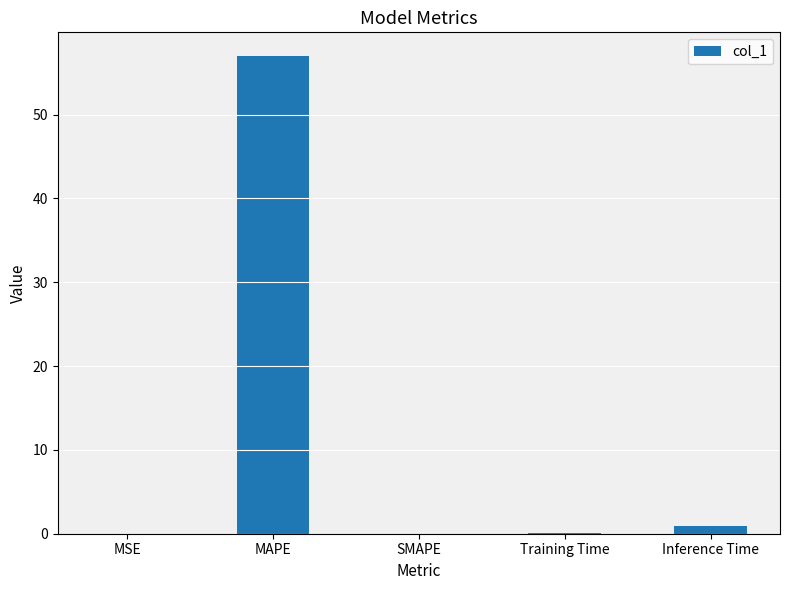

At which category does the chart reach its peak across all series?

MAPE